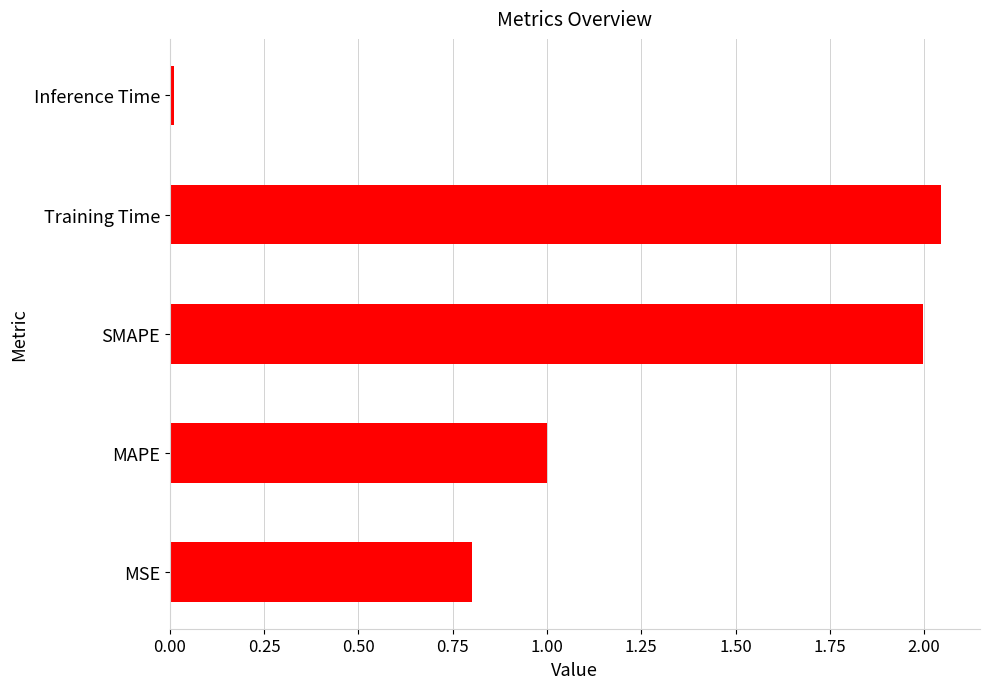

What is the difference between the second highest and second lowest values?

1.2